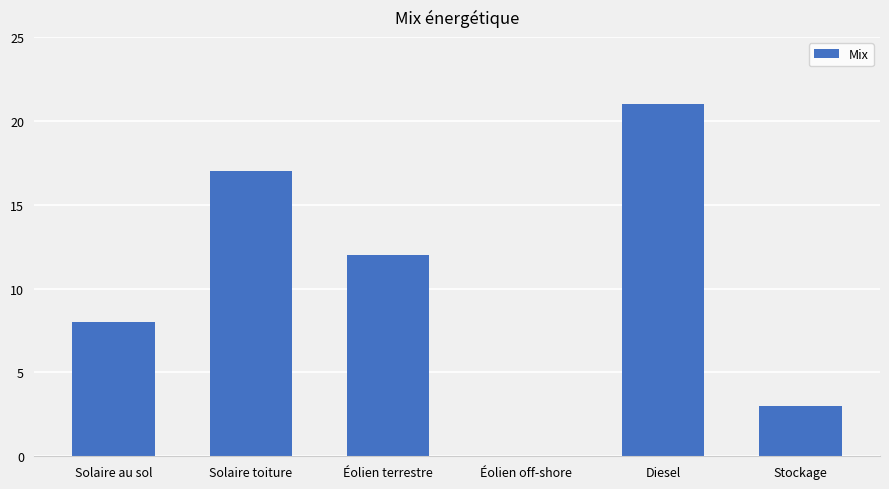

How many distinct data groups are displayed?

1